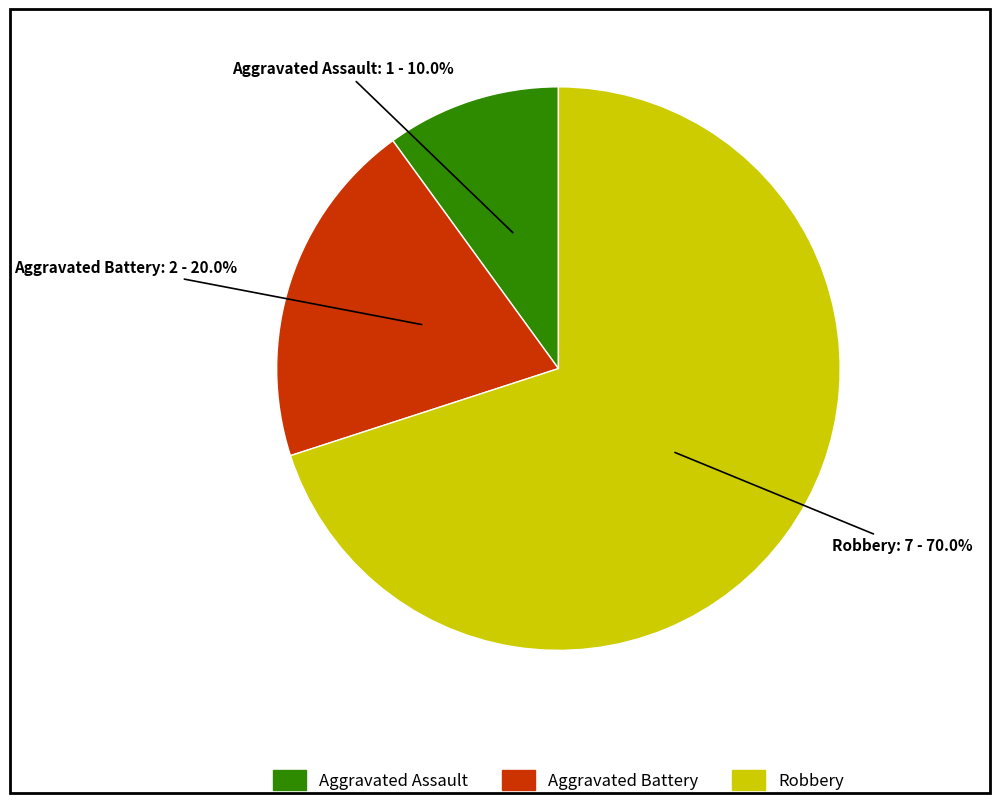

How many segments does this pie chart have?

3